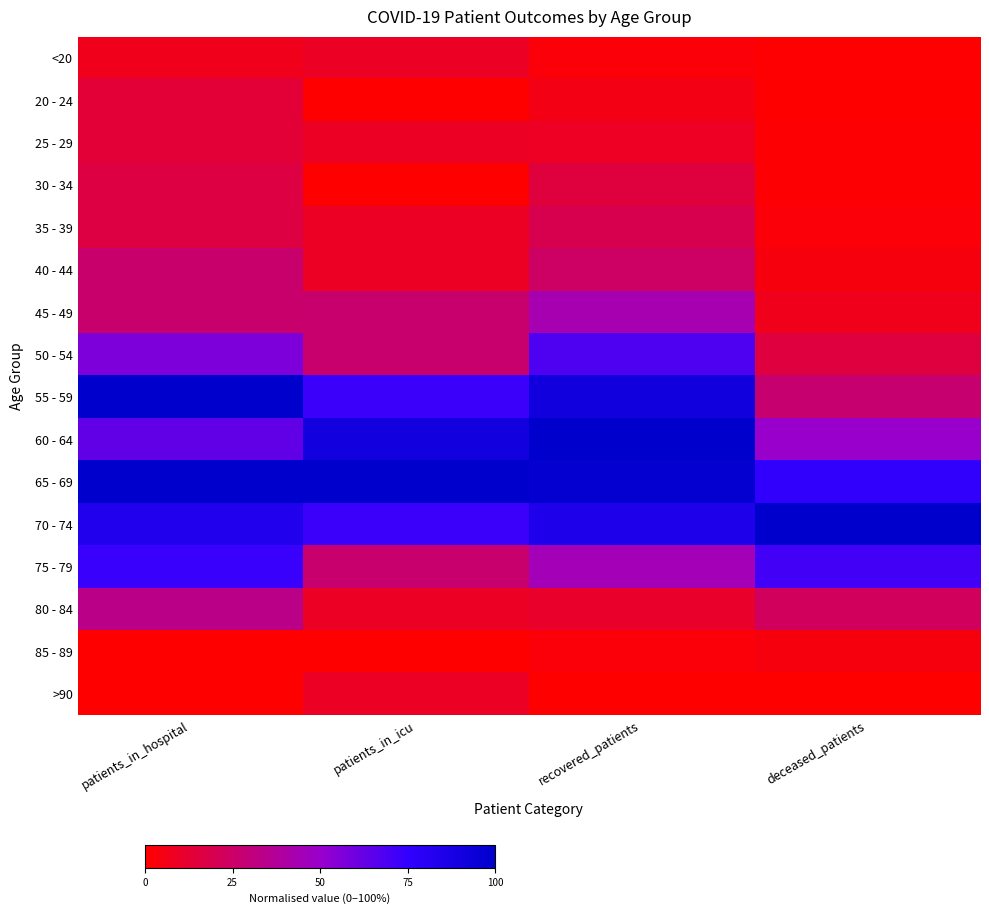

At which category is the sum across all series the highest?

patients_in_hospital